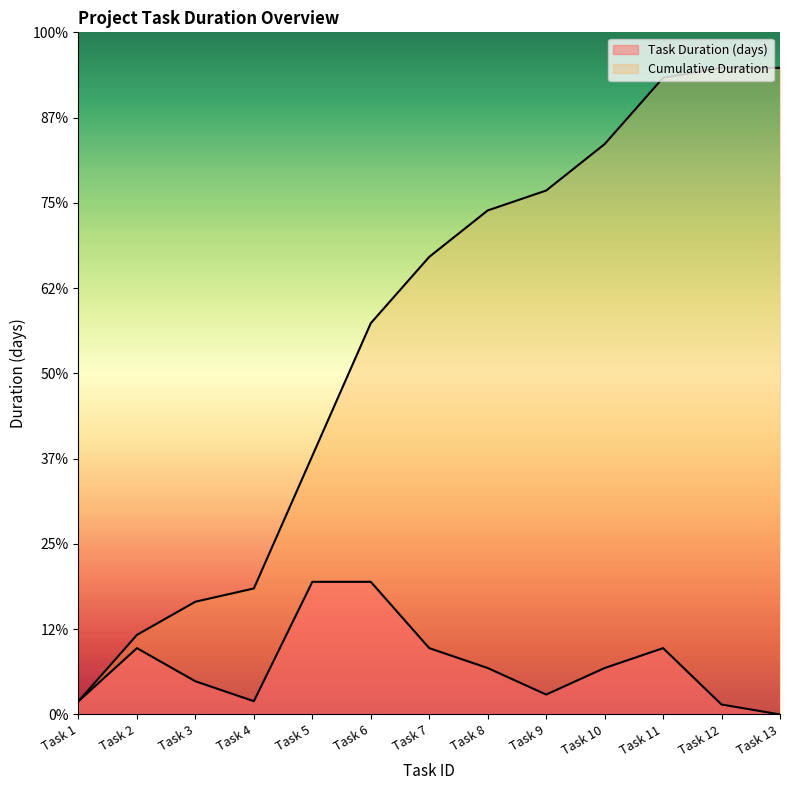

Rank the series by their average value, from lowest to highest.

Task Duration (days), Cumulative Duration